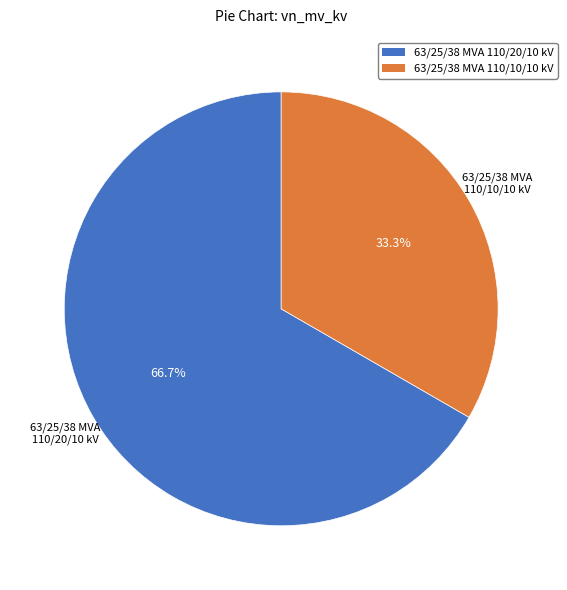

Rank the categories by value from lowest to highest.

63/25/38 MVA 110/10/10 kV, 63/25/38 MVA 110/20/10 kV